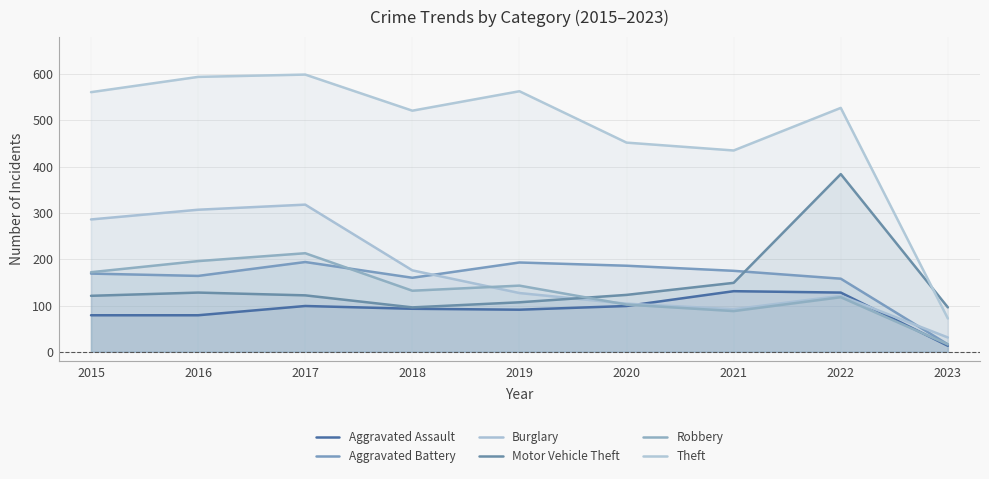

What value does the Robbery series have at 2019?

143